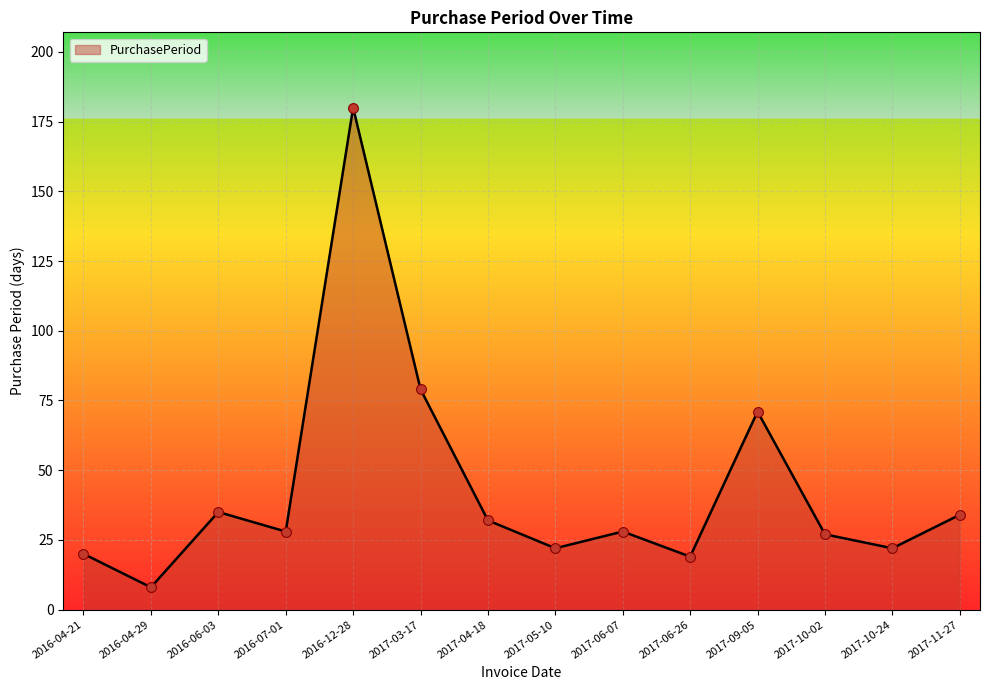

What is the change in value from 2016-07-01 to 2017-10-24?

-6